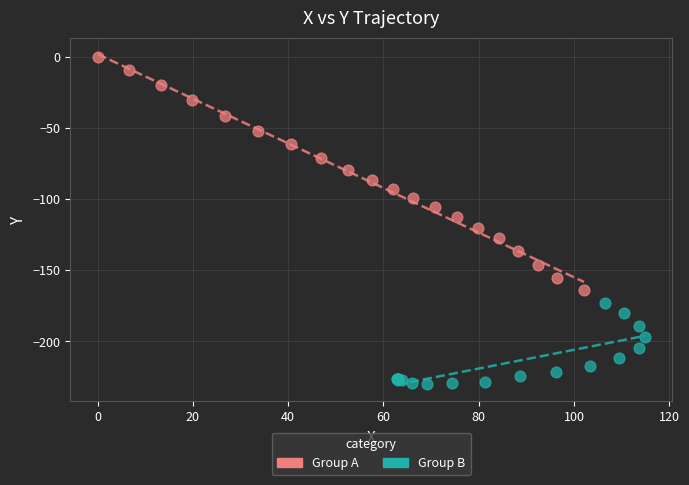

Which series reaches the maximum Y coordinate?

Group A